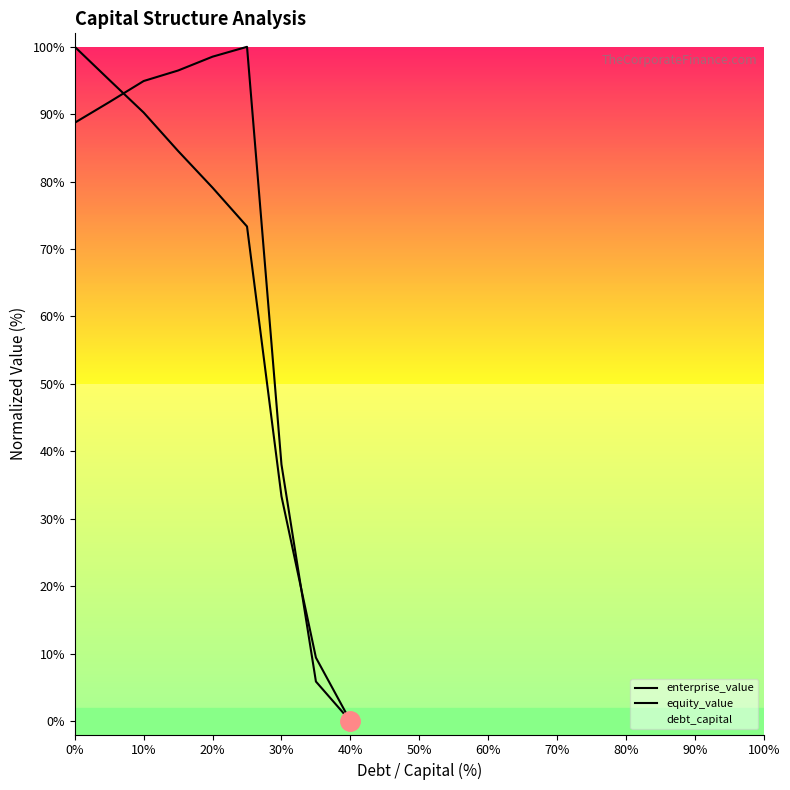

How many data points in enterprise_value are above 91?

5